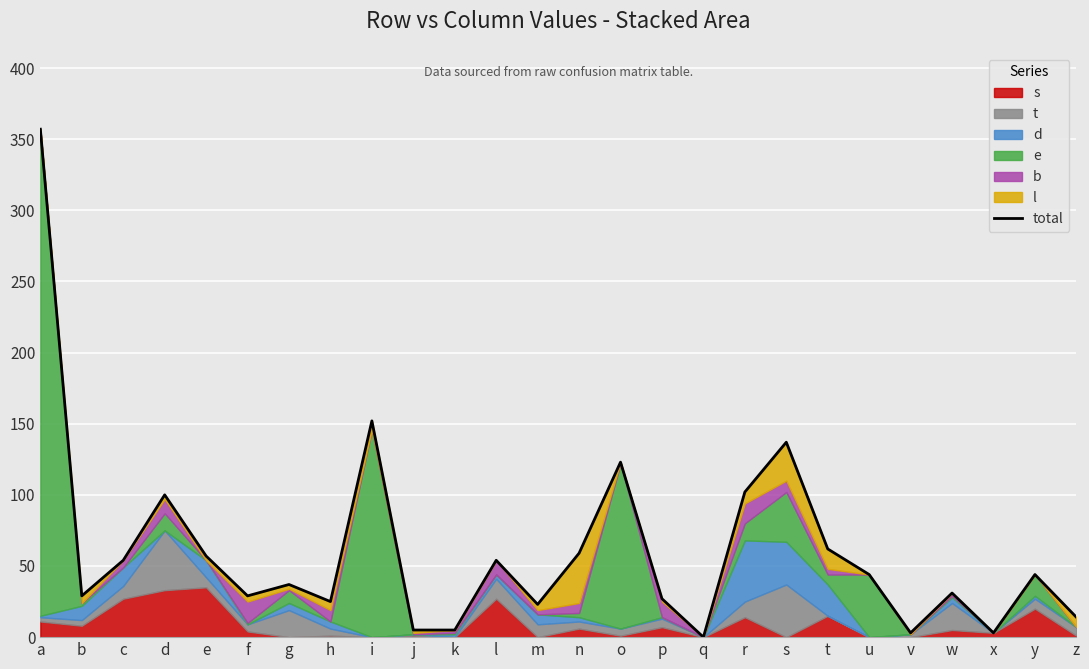

What is the value of the 11th point from the left?

5